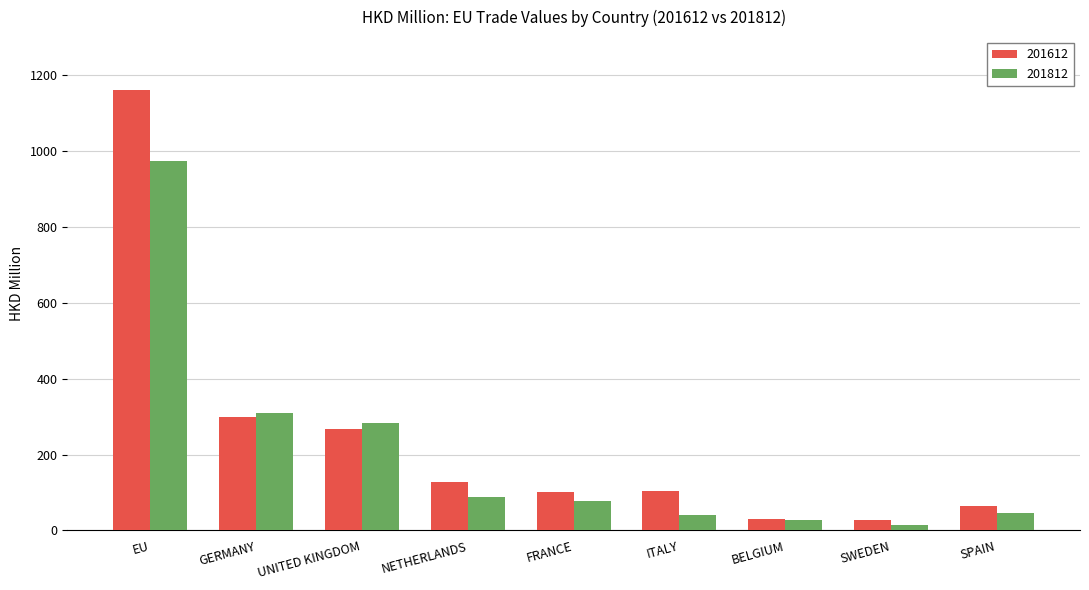

The value of 201812 at NETHERLANDS is 87.1. True or false?

True